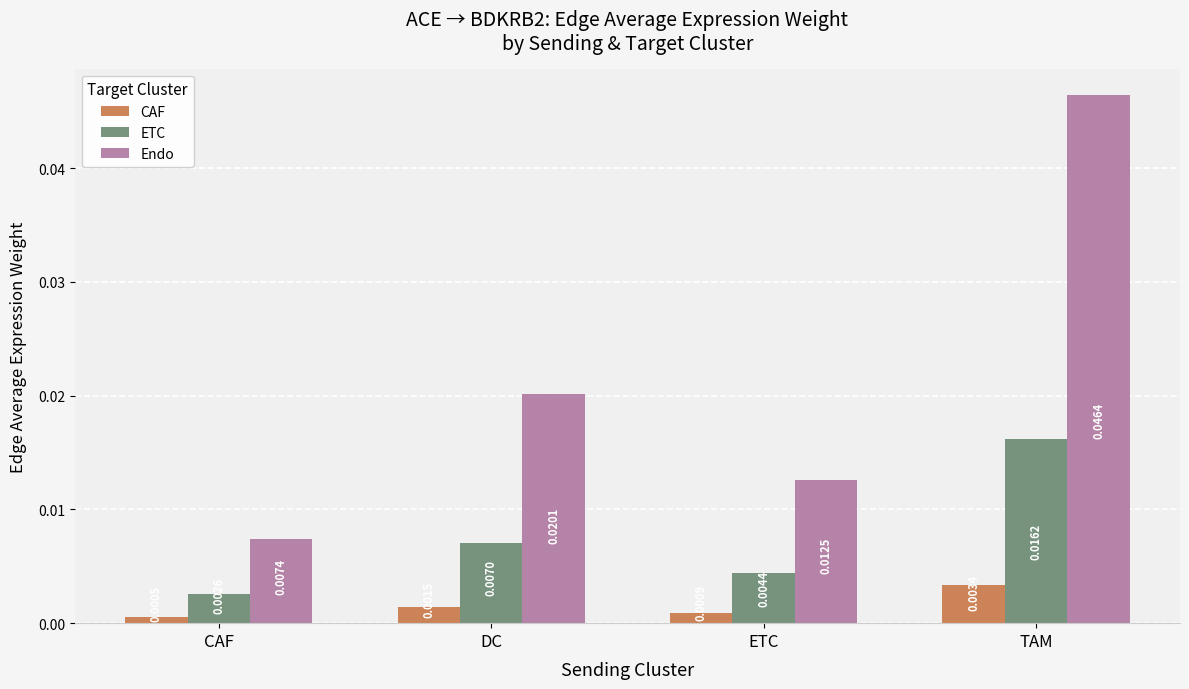

Which series has the widest spread of values?

Endo